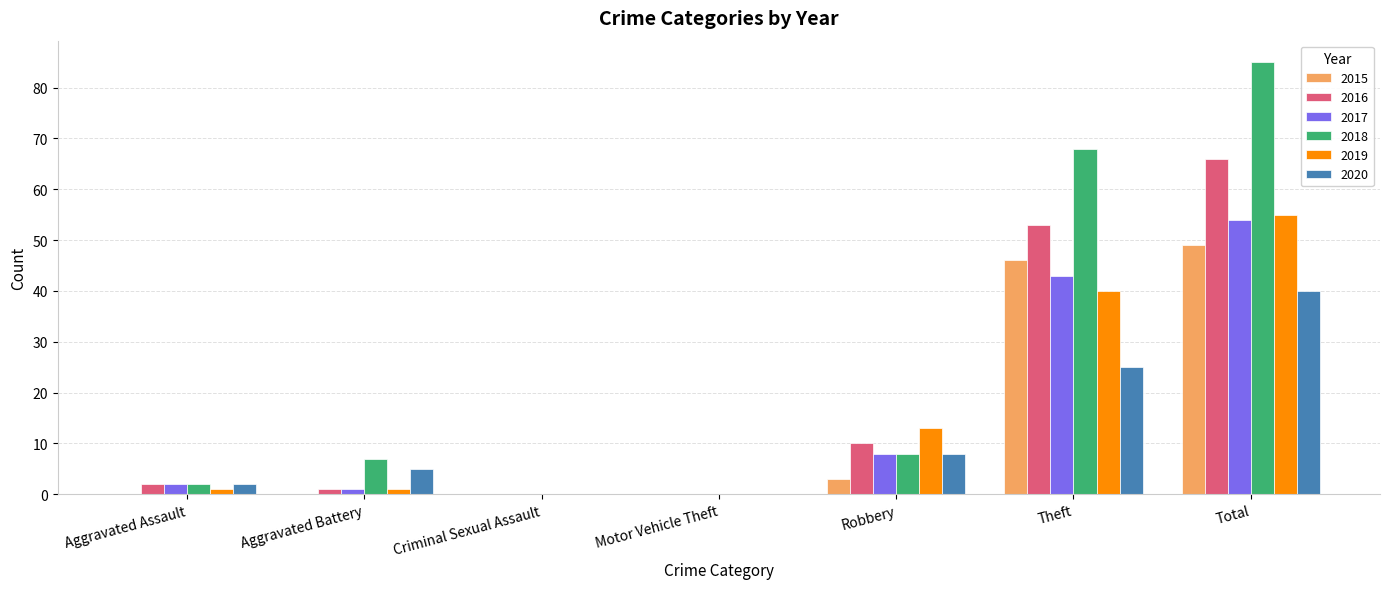

At which label is 2020 closest to 20?

Theft